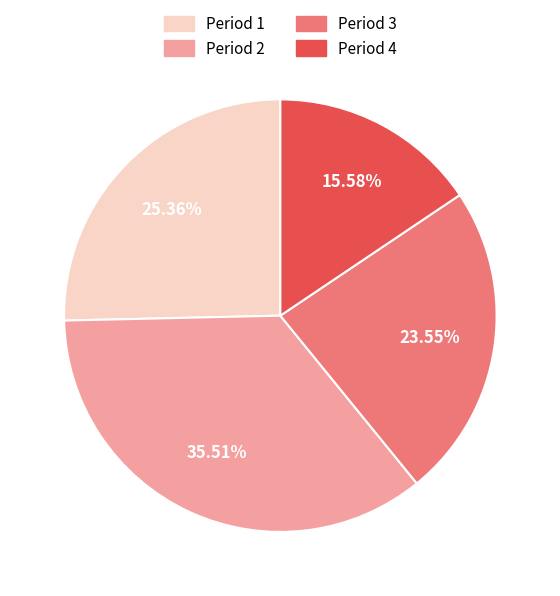

Do Period 2 and Period 1 together represent more than half of the pie?

Yes